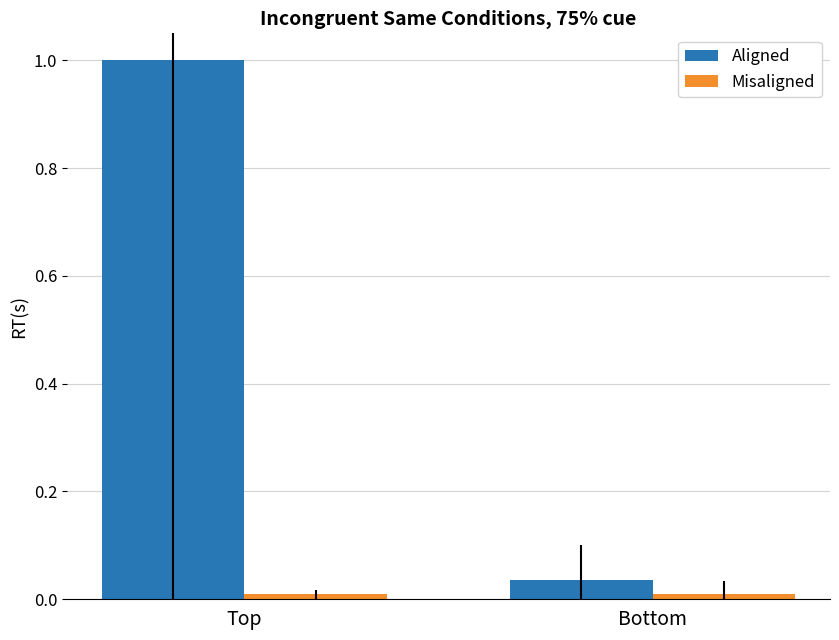

Which category has the lowest value in the Aligned series?

Bottom